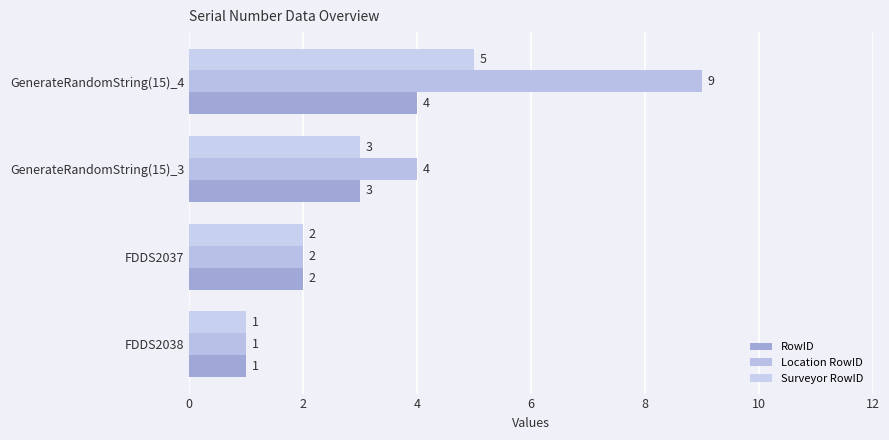

Rank the series by their average value, from lowest to highest.

RowID, Surveyor RowID, Location RowID